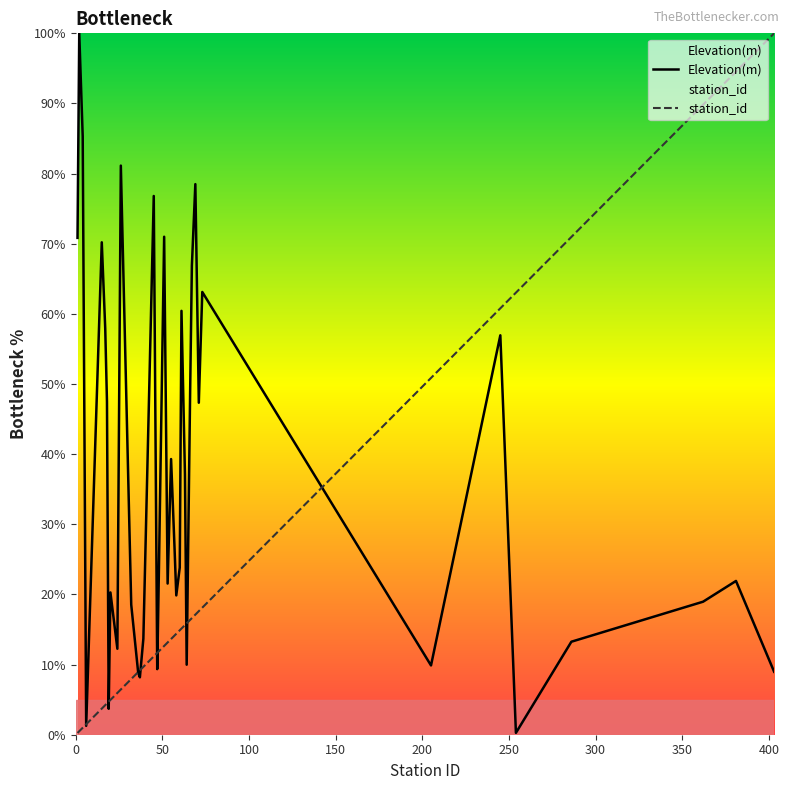

After their last crossing, which series has the higher values: Elevation(m) or station_id?

station_id